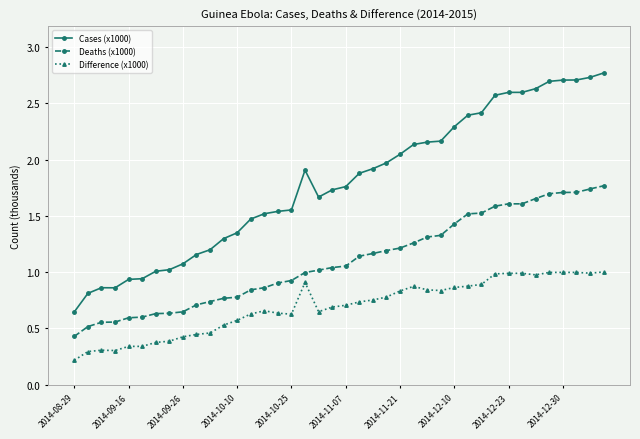

What is the greatest value displayed?

2.8